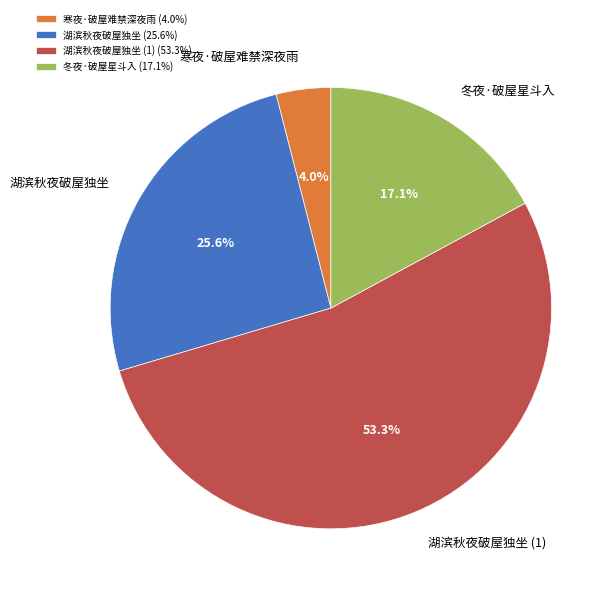

Which has a higher value, 湖滨秋夜破屋独坐 (1) or 冬夜·破屋星斗入?

湖滨秋夜破屋独坐 (1)